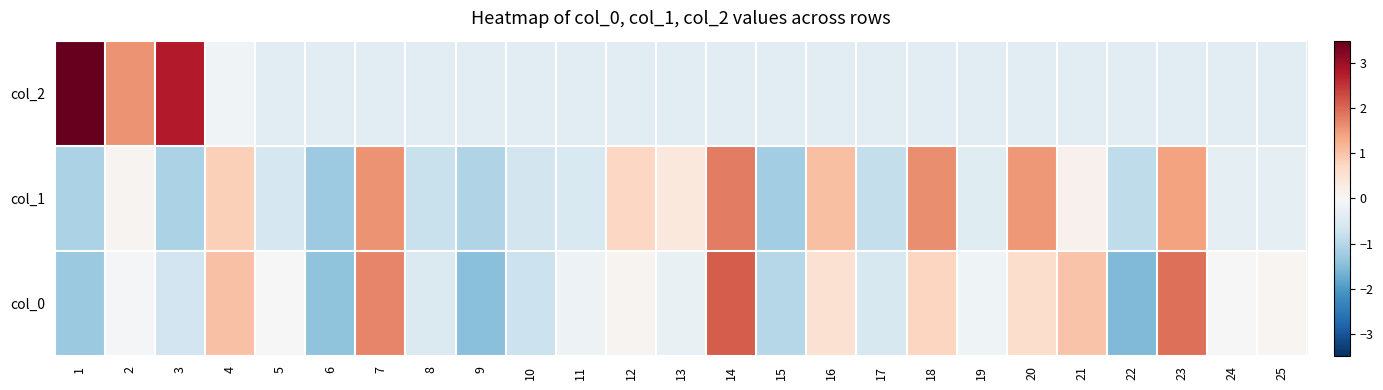

What is the difference between the highest and lowest values at 2?

1.6